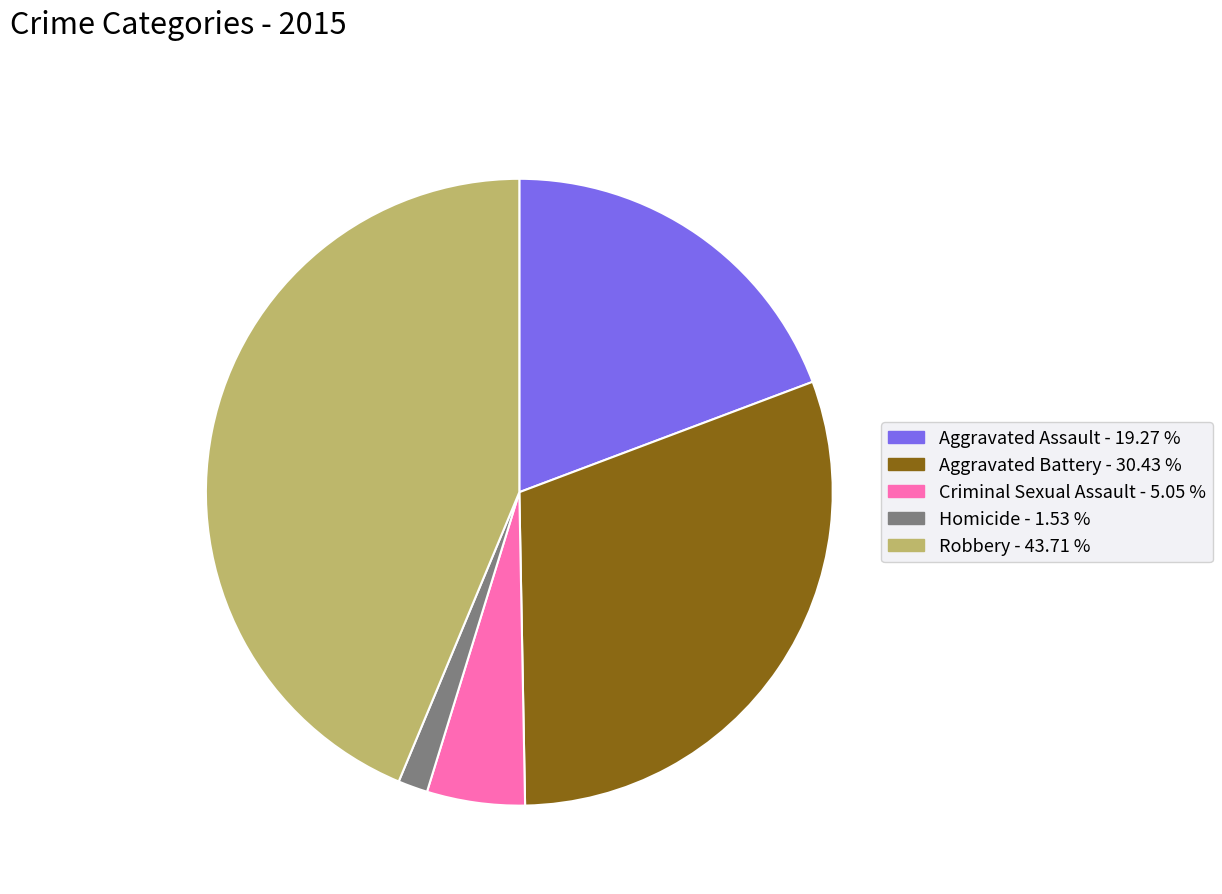

True or false: Aggravated Assault accounts for 19% of the total.

True